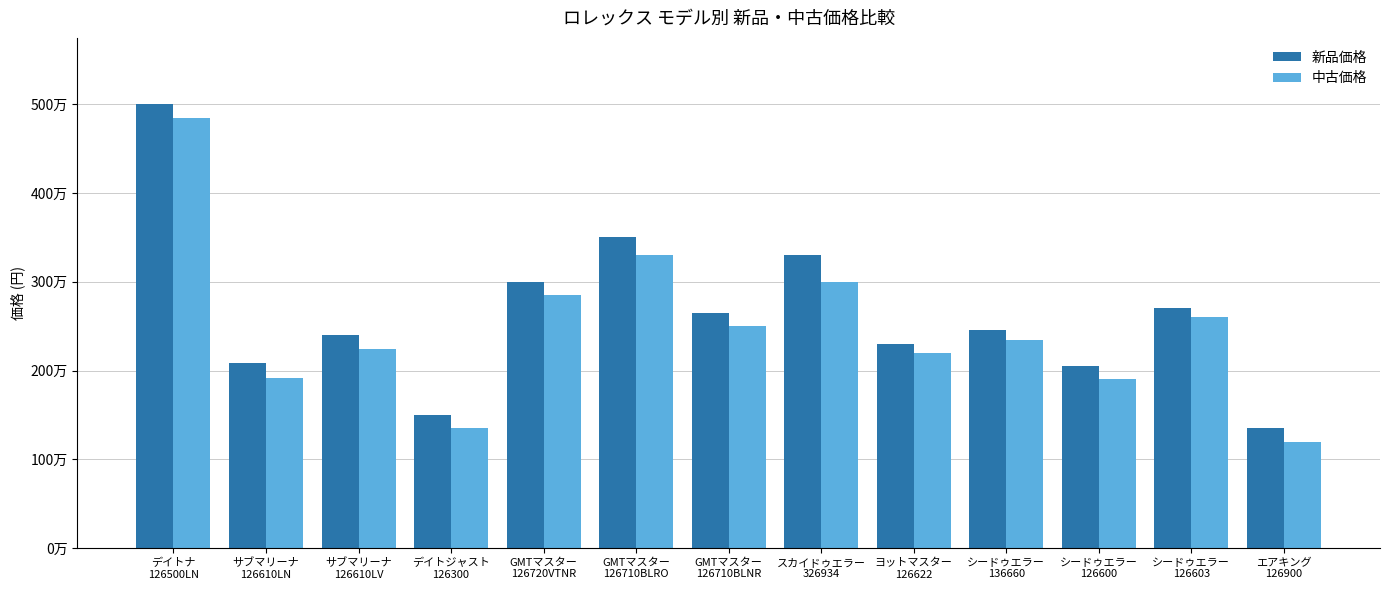

Does the chart contain stacked bars?

No